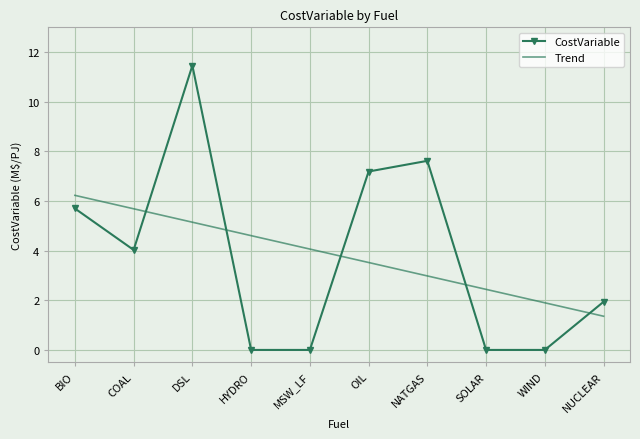

The value of Trend at SOLAR is 2.4. True or false?

True